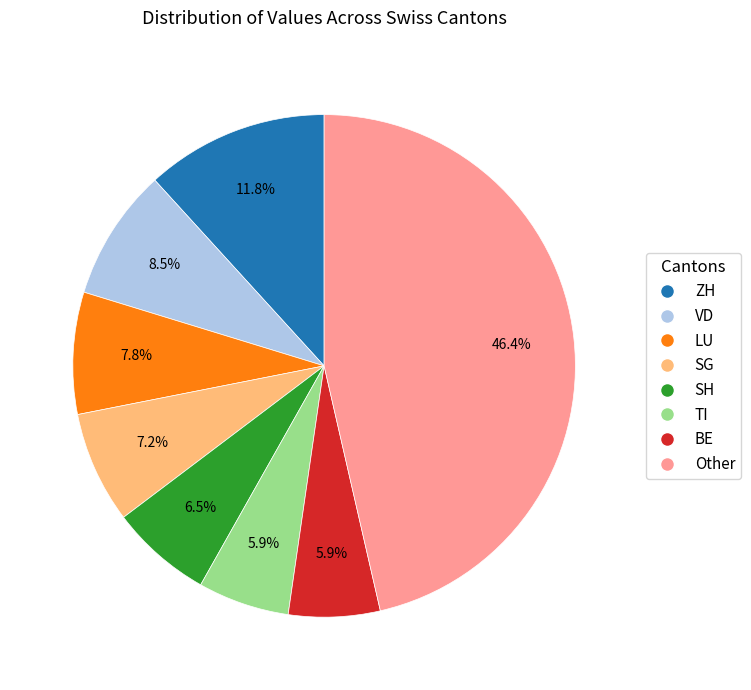

Does TI represent more than half of the total?

No